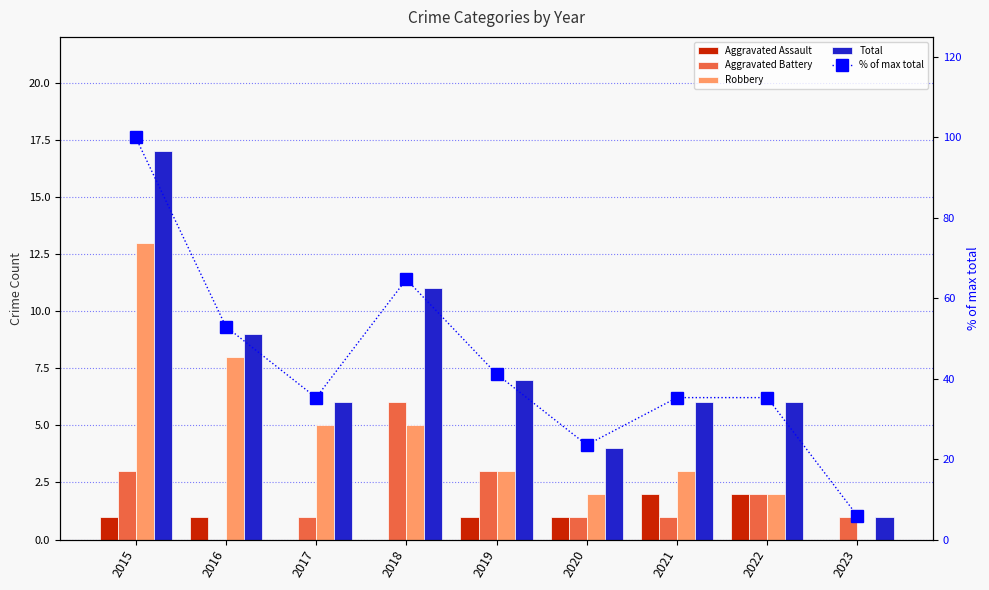

How many values in the Total series are below 6?

2